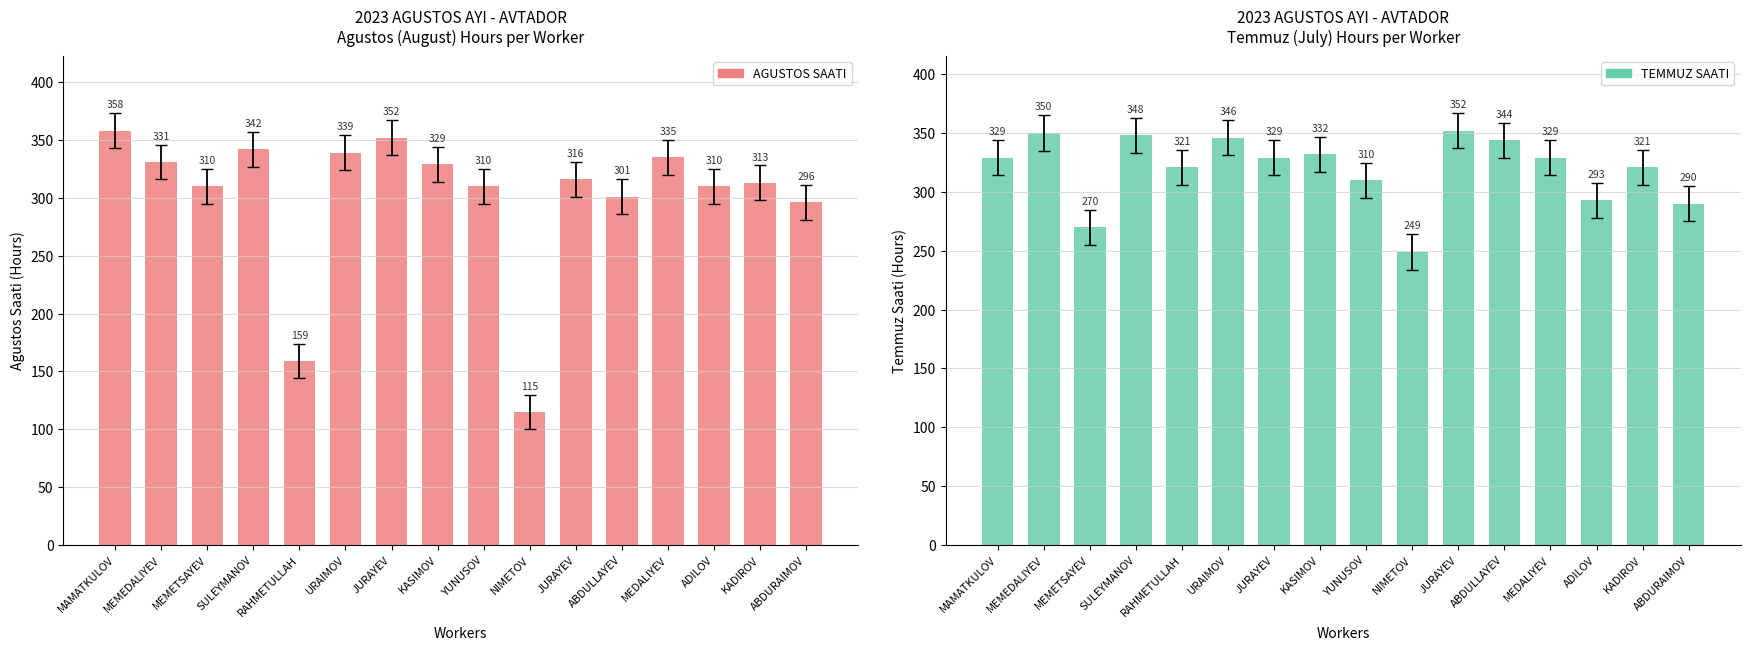

Which series has the largest range (max minus min)?

AGUSTOS SAATI